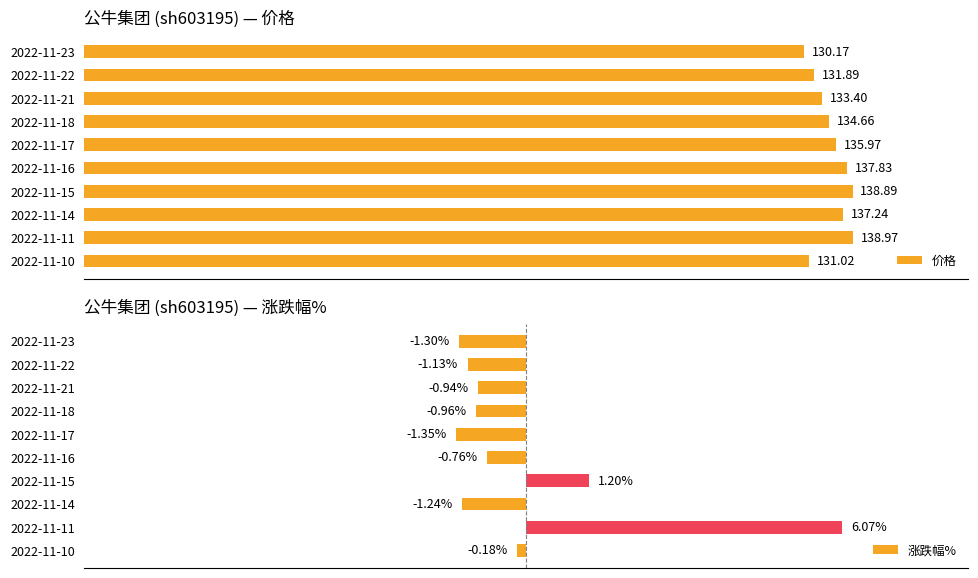

Rank the series by their maximum value, from highest to lowest.

价格, 涨跌幅%